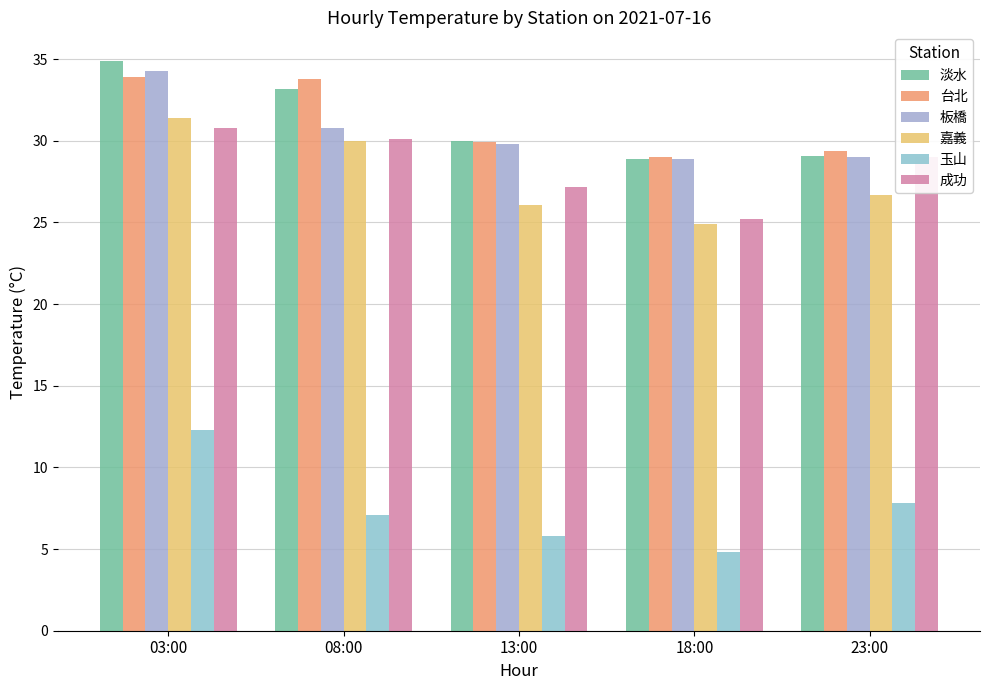

Between 03:00 and 18:00, which series saw the biggest shift?

玉山